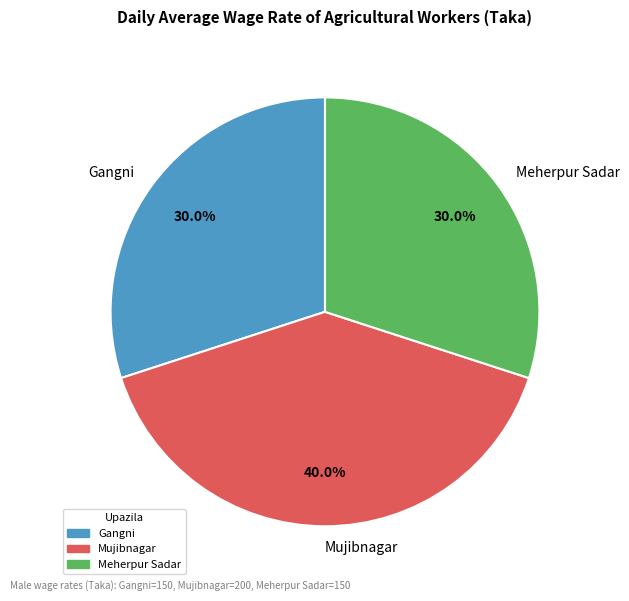

Which slice is the largest?

Mujibnagar